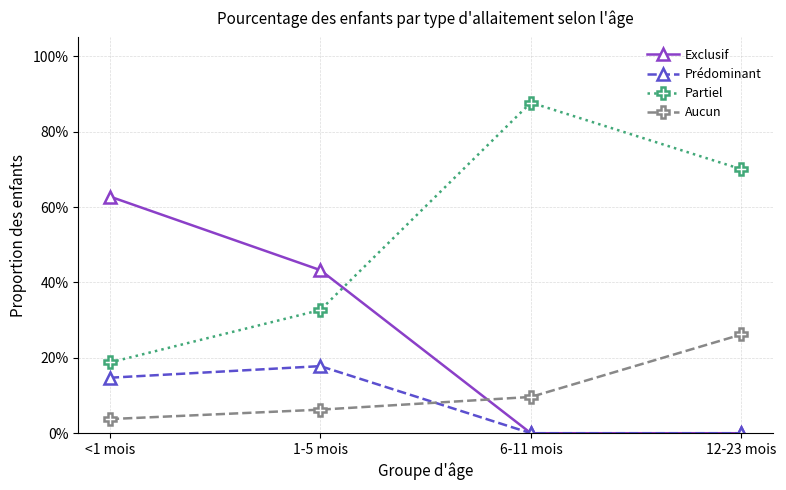

What are all the series names shown in the legend?

Exclusif, Prédominant, Partiel, Aucun